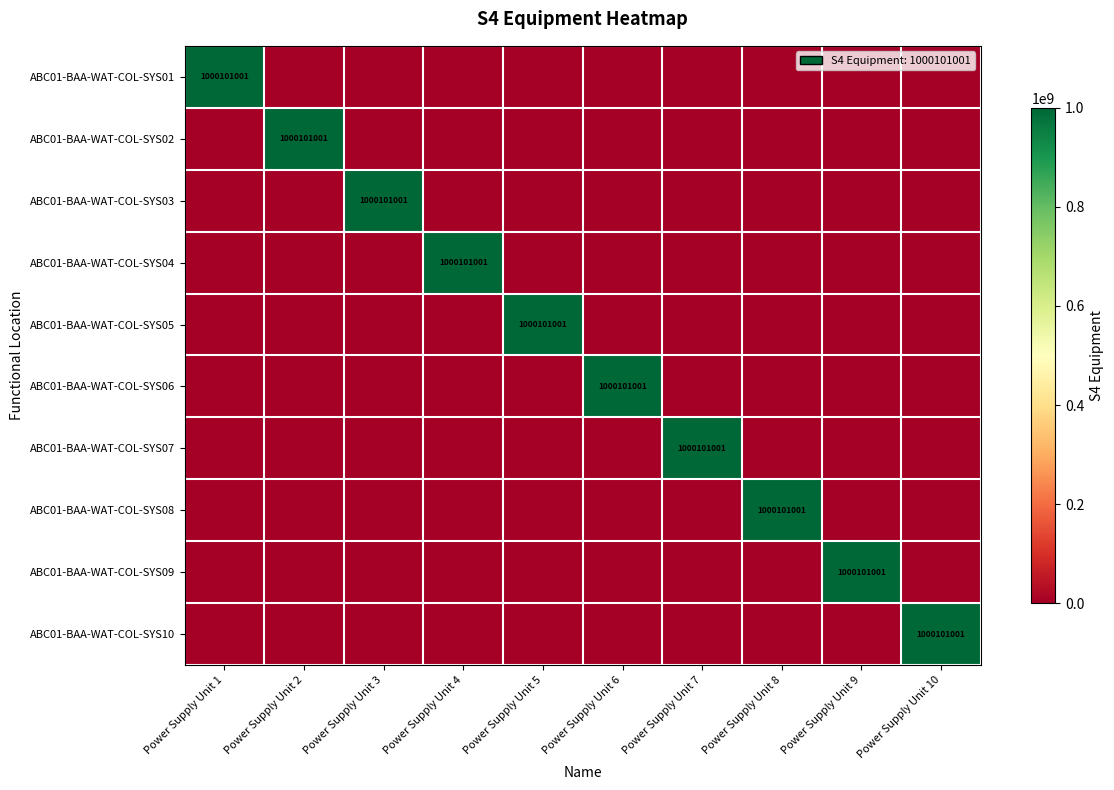

Is it true that ABC01-BAA-WAT-COL-SYS03 equals 1000101001 at Power Supply Unit 3?

True